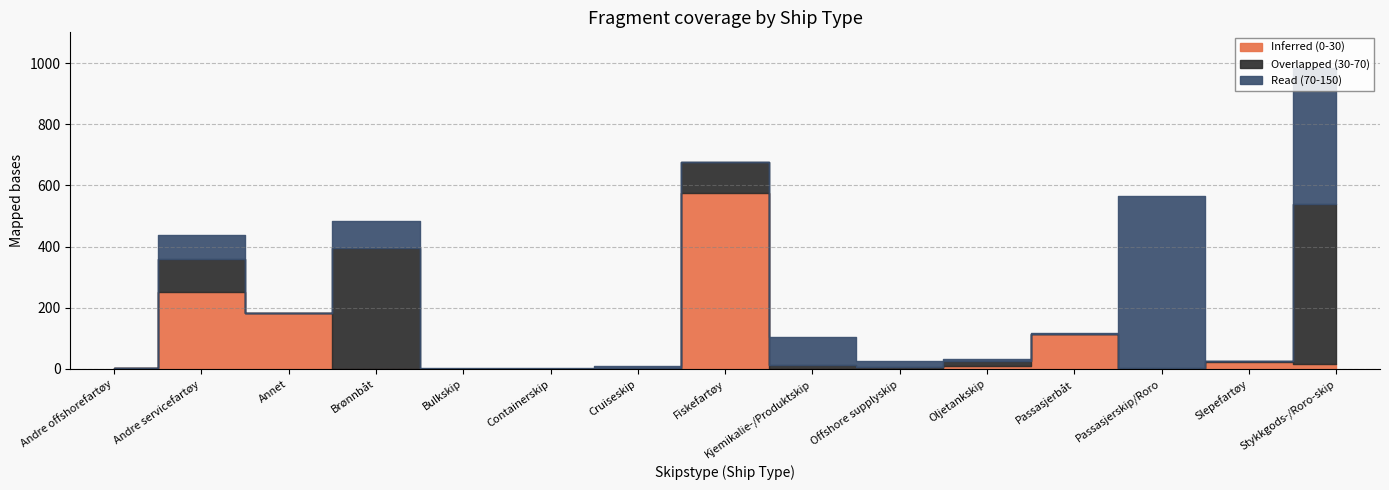

Reading right to left, extract all data points from this chart.

Inferred (0-30): Stykkgods-/Roro-skip=16	Slepefartøy=24	Passasjerskip/Roro=0	Passasjerbåt=114	Oljetankskip=8	Offshore supplyskip=0	Kjemikalie-/Produktskip=0	Fiskefartøy=576	Cruiseskip=0	Containerskip=0	Bulkskip=0	Brønnbåt=0	Annet=182	Andre servicefartøy=252	Andre offshorefartøy=3
Overlapped (30-70): Stykkgods-/Roro-skip=524	Slepefartøy=2	Passasjerskip/Roro=2	Passasjerbåt=0	Oljetankskip=19	Offshore supplyskip=6	Kjemikalie-/Produktskip=13	Fiskefartøy=101	Cruiseskip=3	Containerskip=0	Bulkskip=0	Brønnbåt=396	Annet=1	Andre servicefartøy=108	Andre offshorefartøy=0
Read (70-150): Stykkgods-/Roro-skip=443	Slepefartøy=0	Passasjerskip/Roro=564	Passasjerbåt=4	Oljetankskip=5	Offshore supplyskip=19	Kjemikalie-/Produktskip=91	Fiskefartøy=1	Cruiseskip=6	Containerskip=4	Bulkskip=4	Brønnbåt=89	Annet=0	Andre servicefartøy=79	Andre offshorefartøy=0